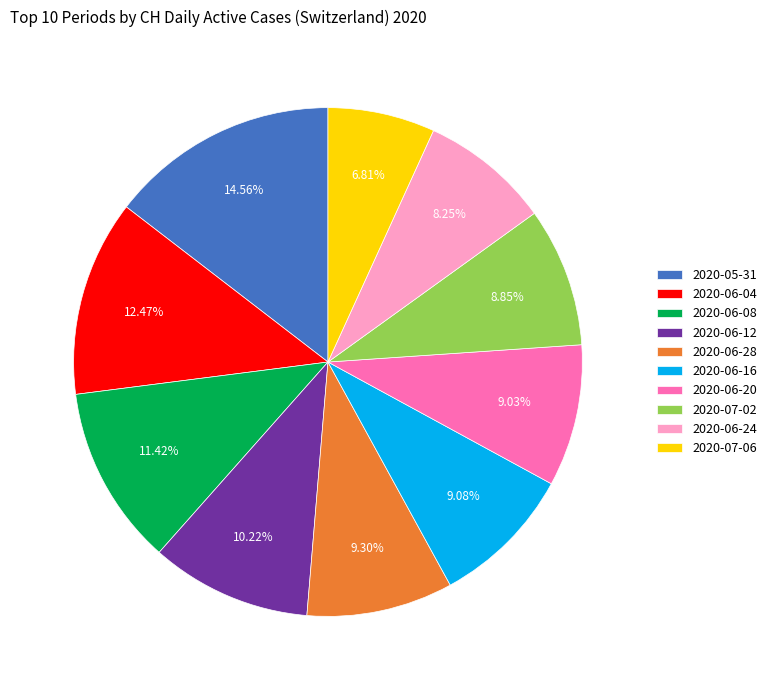

Which category has the smallest portion of the pie?

2020-07-06